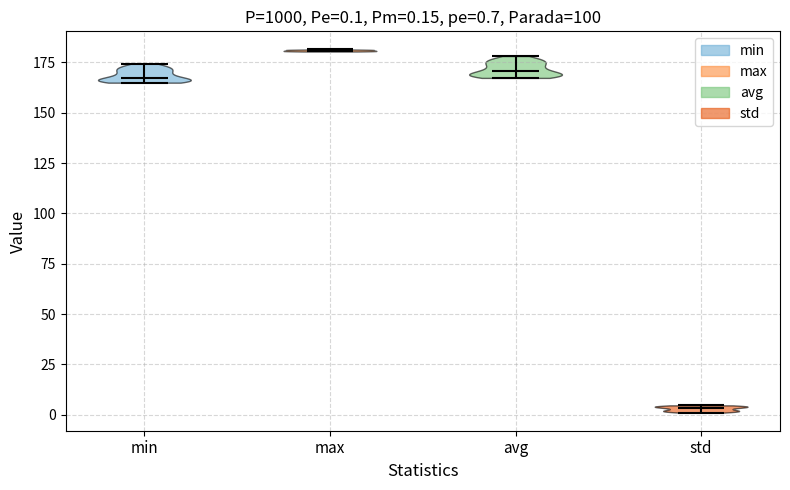

Which violin has the highest median line?

max